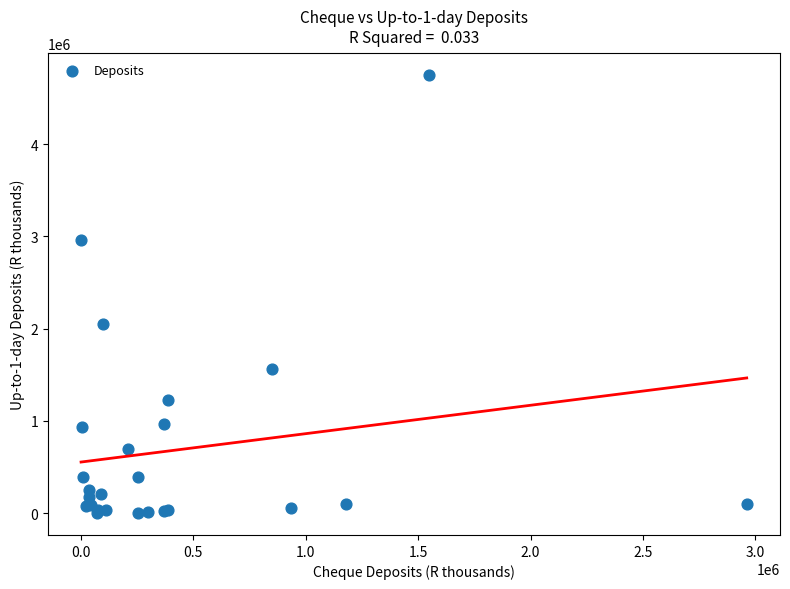

What Y value in the scatter plot is closest to 2377430?

2045036